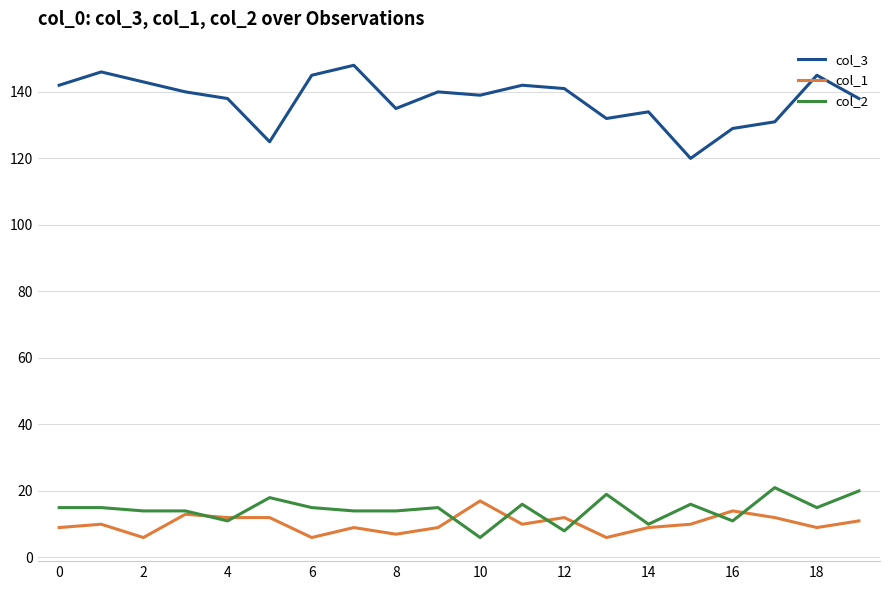

Which series has the largest total across all categories?

col_3